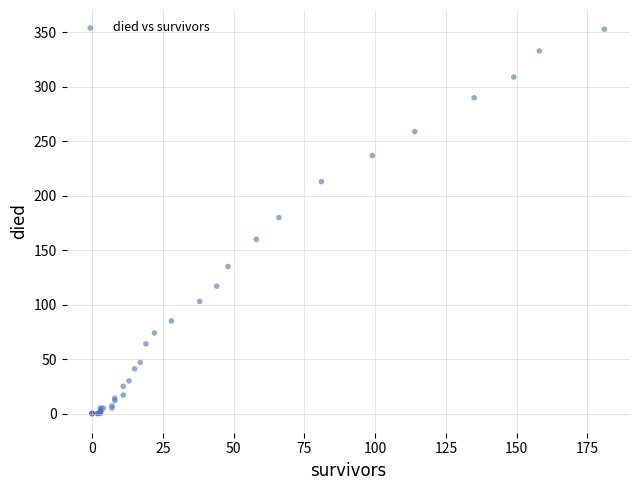

What Y value in the scatter plot is closest to 176?

180